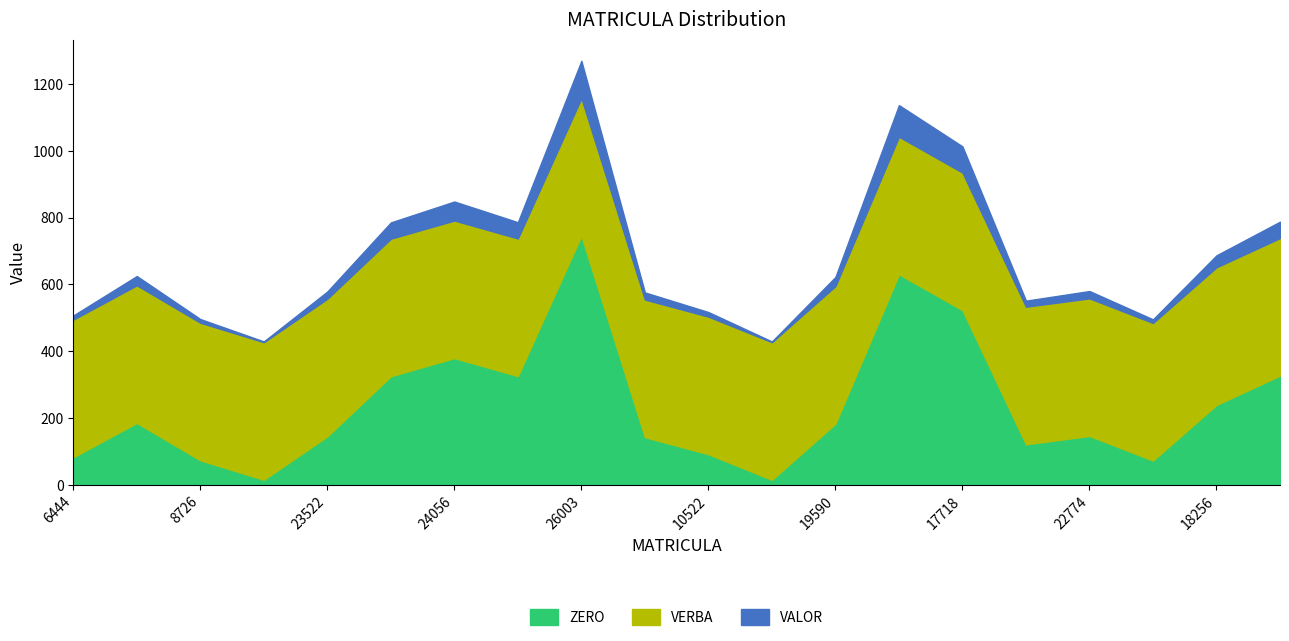

True or false: VALOR and VERBA intersect in this chart.

False